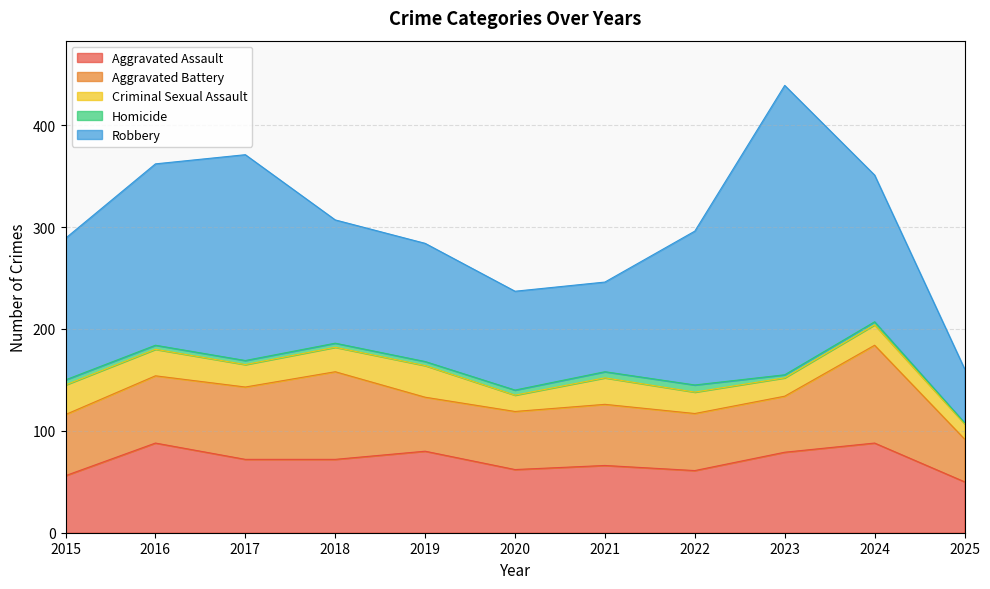

True or false: Homicide and Robbery cross at least once.

False